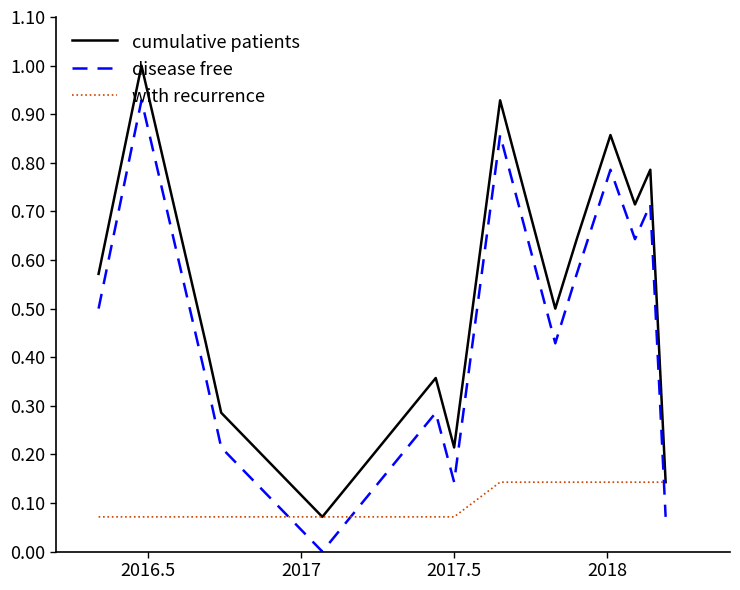

How many intersections are there between disease free and with recurrence?

3